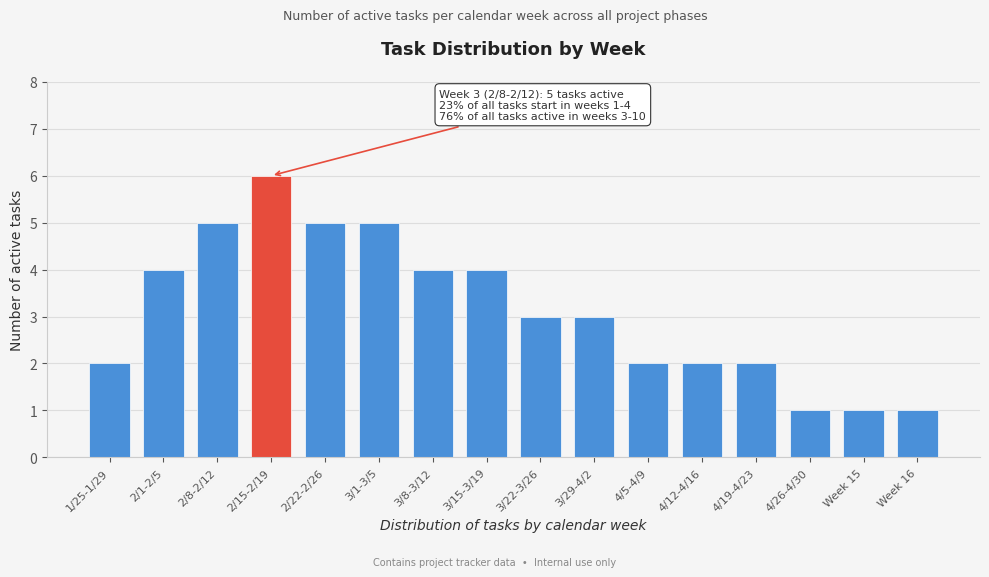

Reading left to right, transcribe all the data shown in this chart.

2	4	5	6	5	5	4	4	3	3	2	2	2	1	1	1